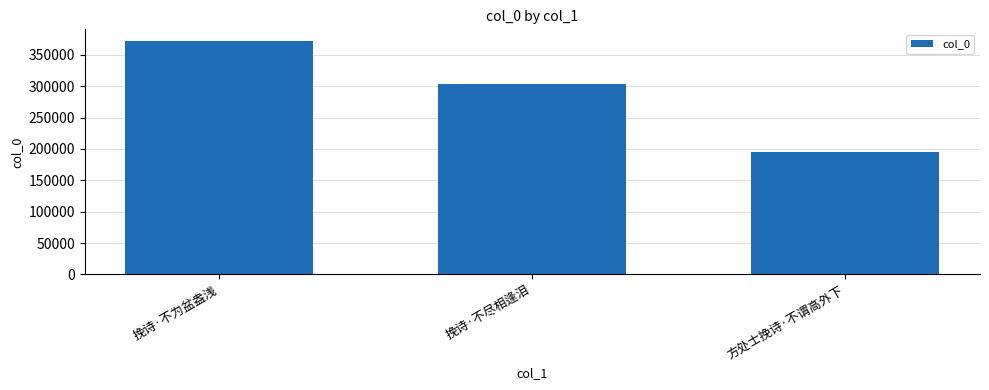

What is the smallest value displayed?

195499